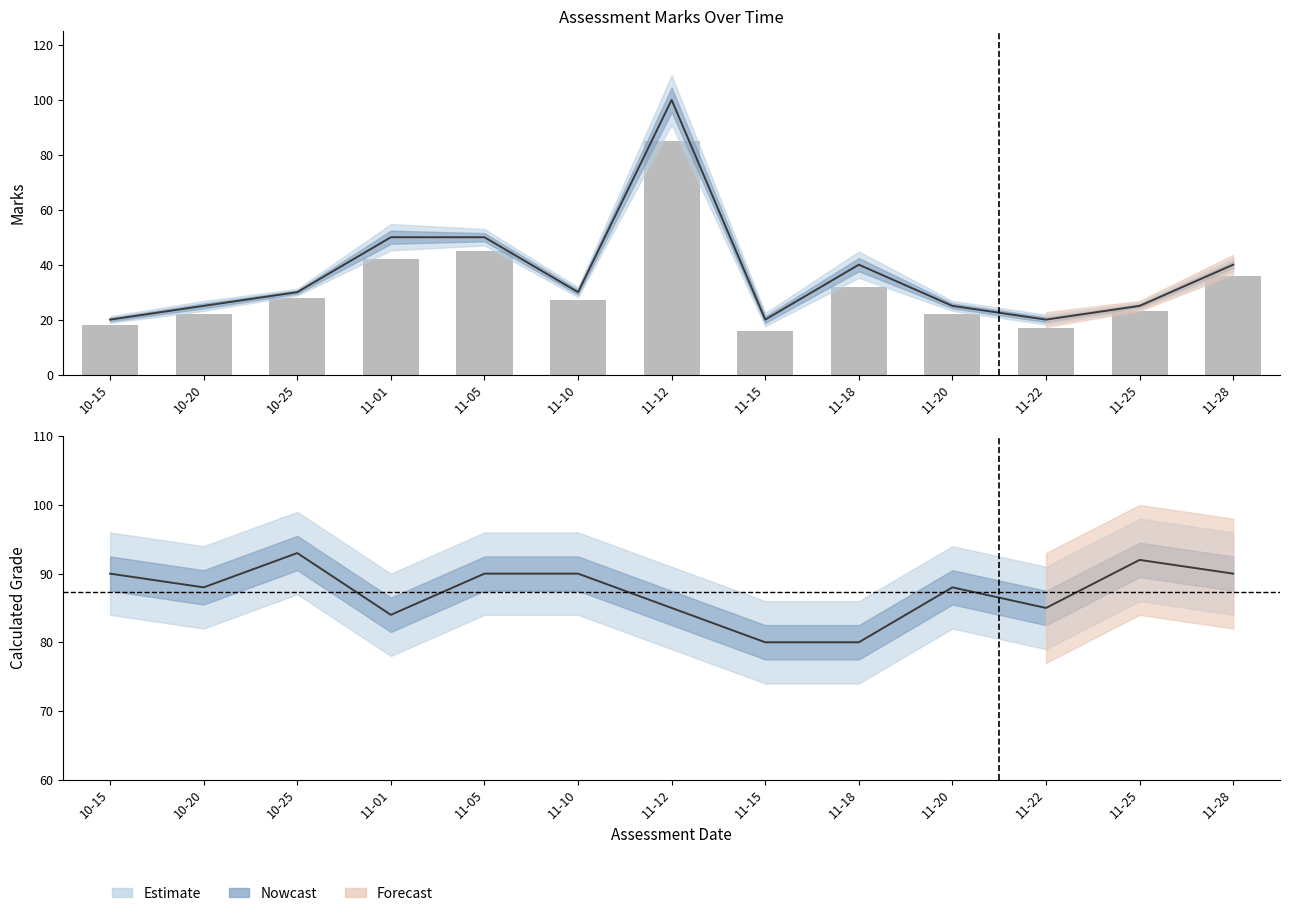

What value does the InternalMarks series have at 11-05, to the nearest 5?

45